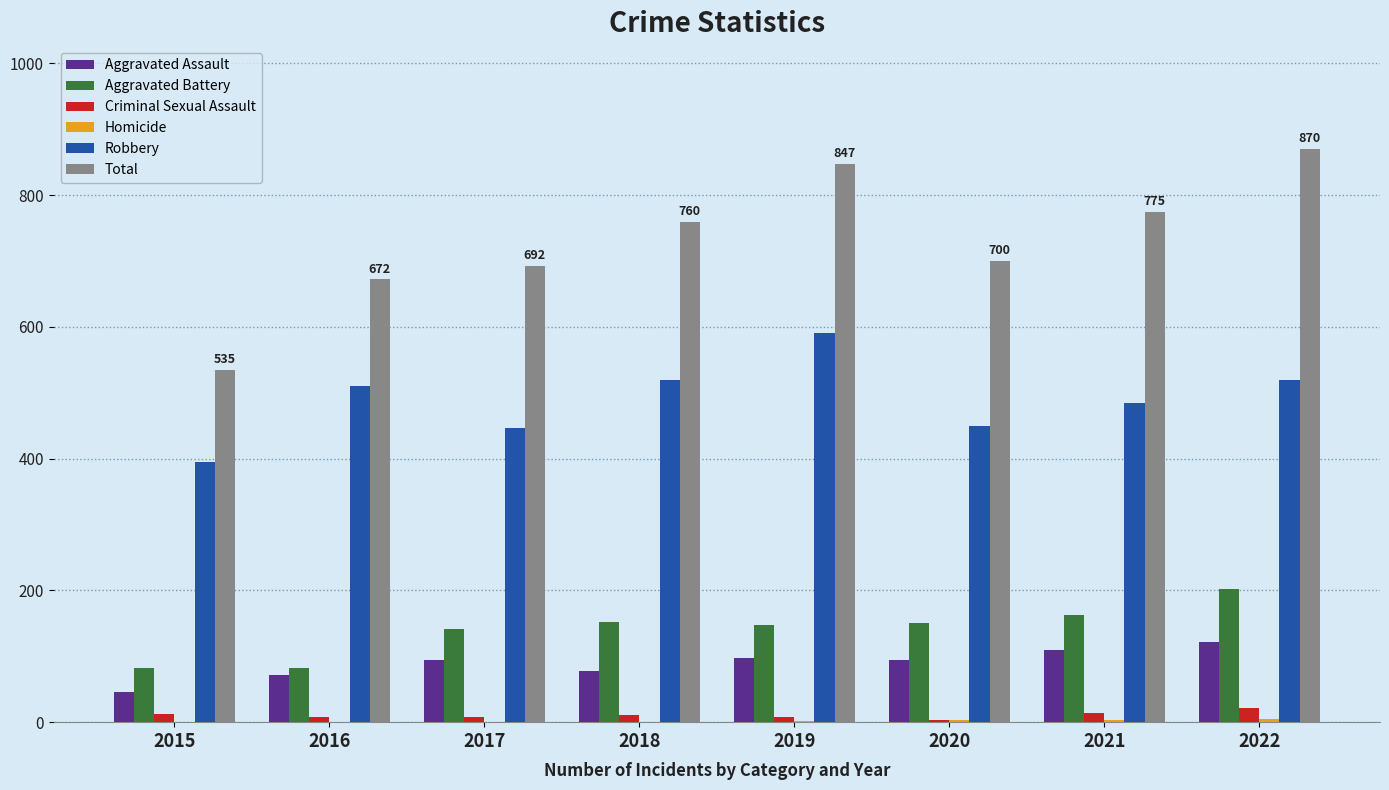

How many groups of bars are there?

8